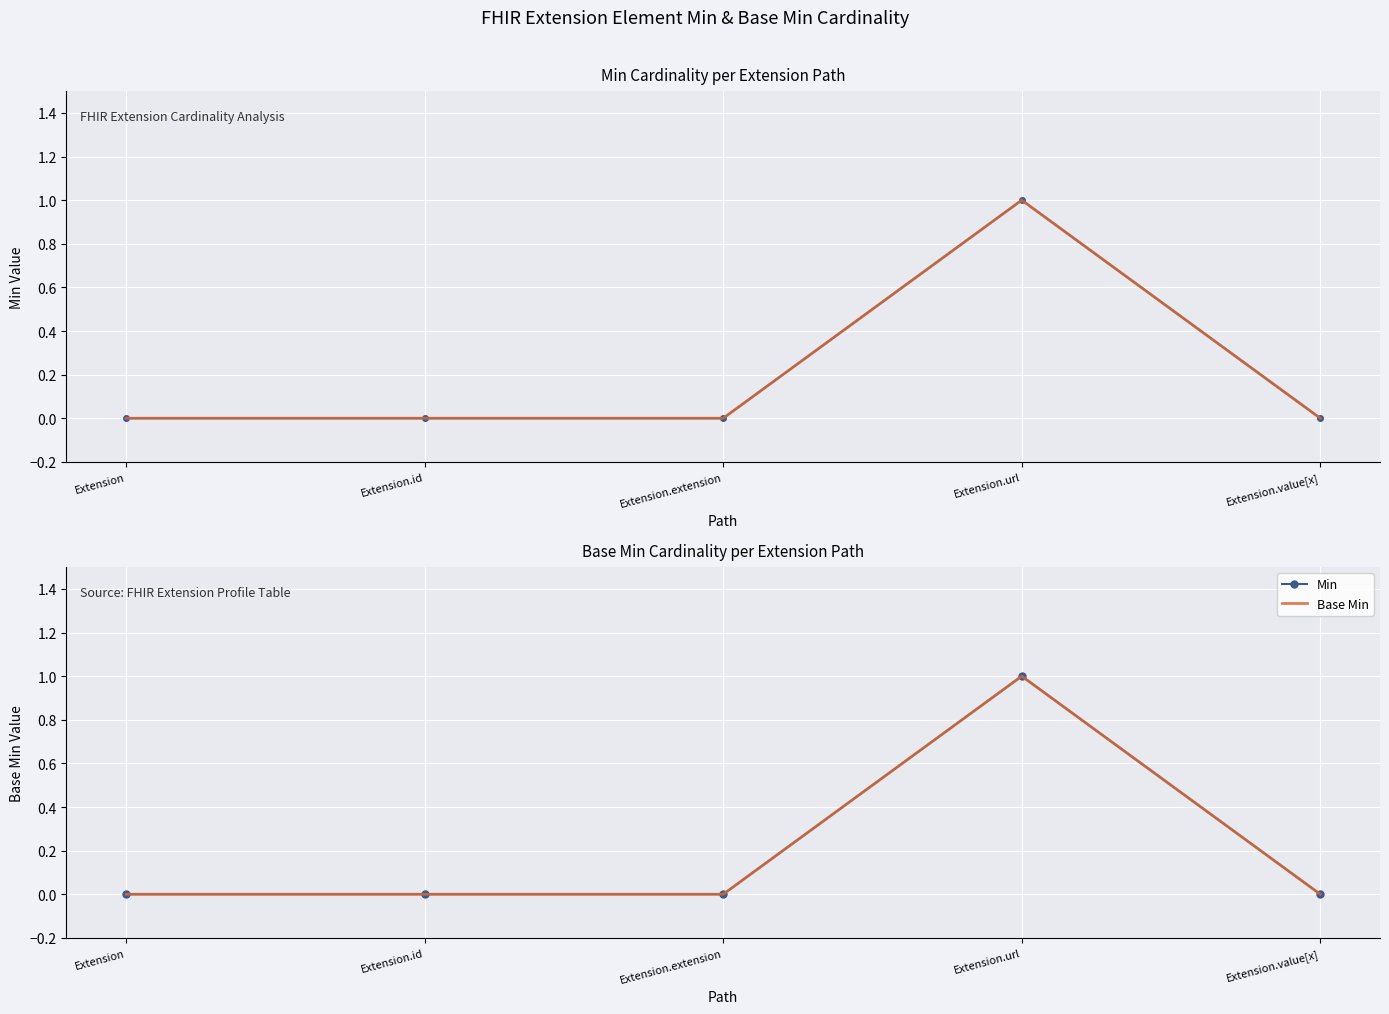

True or false: Base Min and Min intersect in this chart.

False